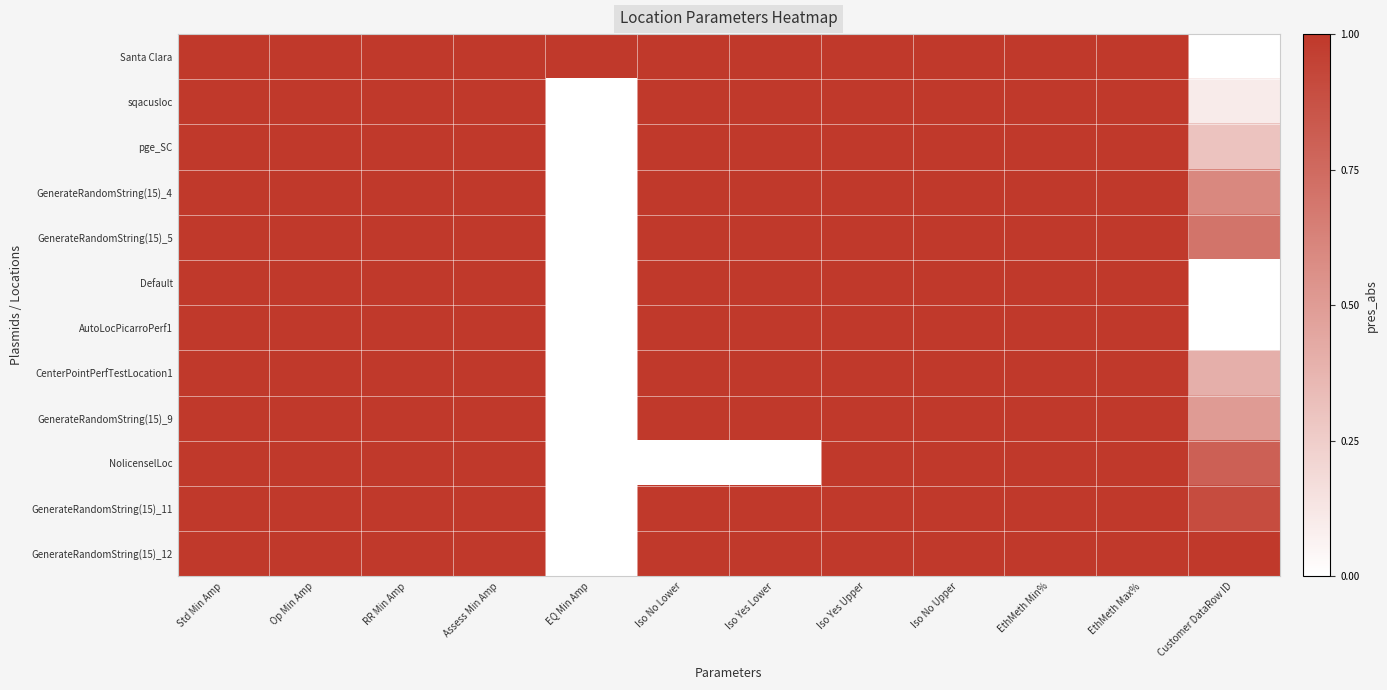

Between Op Min Amp and Iso No Lower, which series saw the biggest shift?

NolicenselLoc